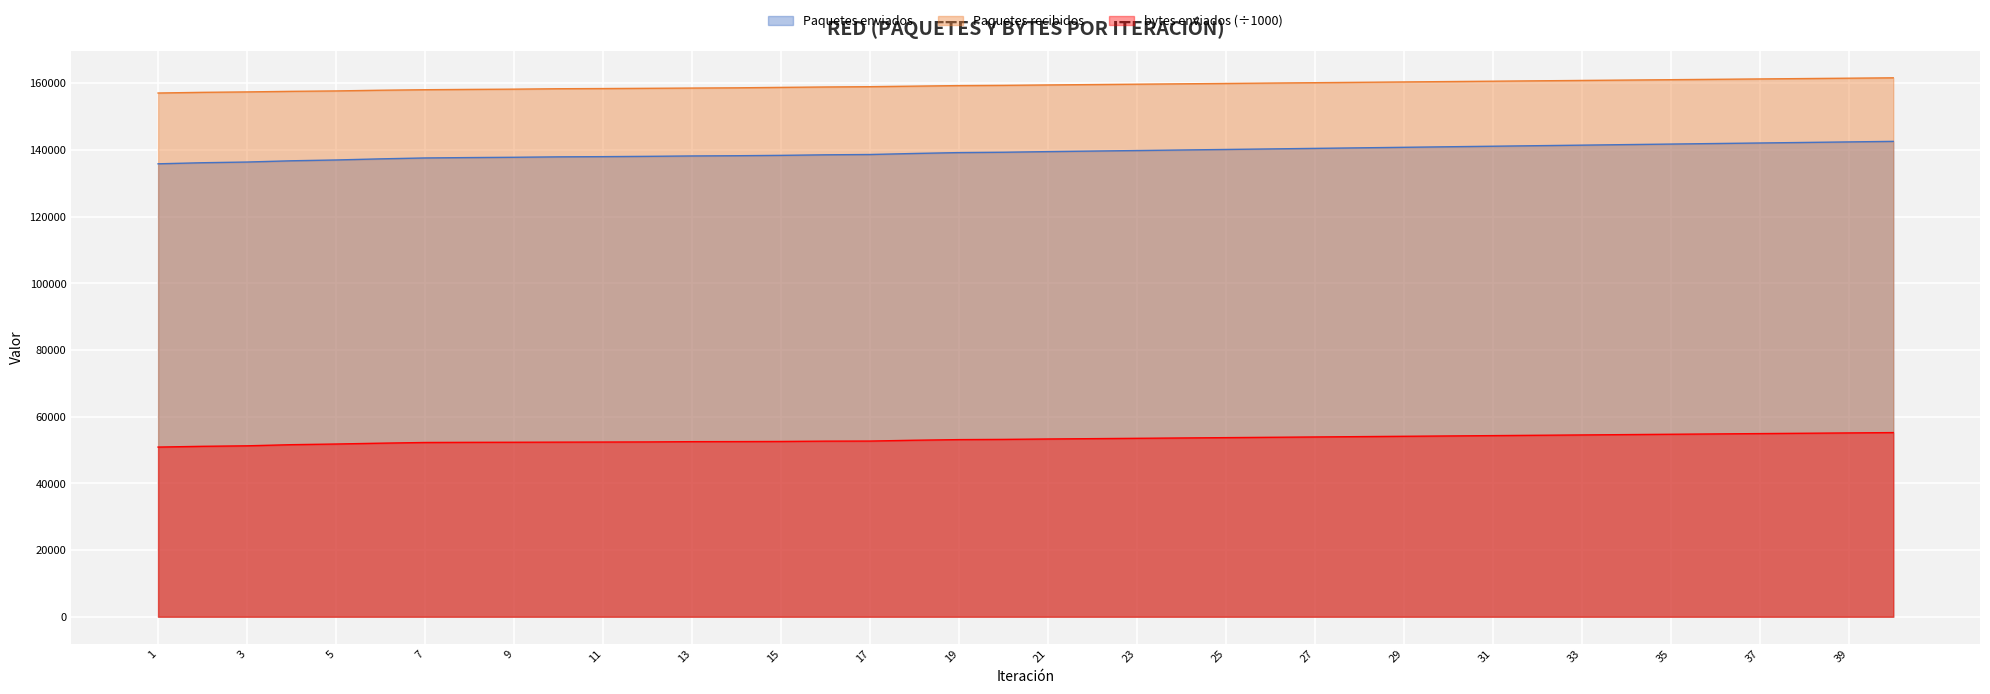

True or false: bytes enviados and Paquetes recibidos intersect in this chart.

False